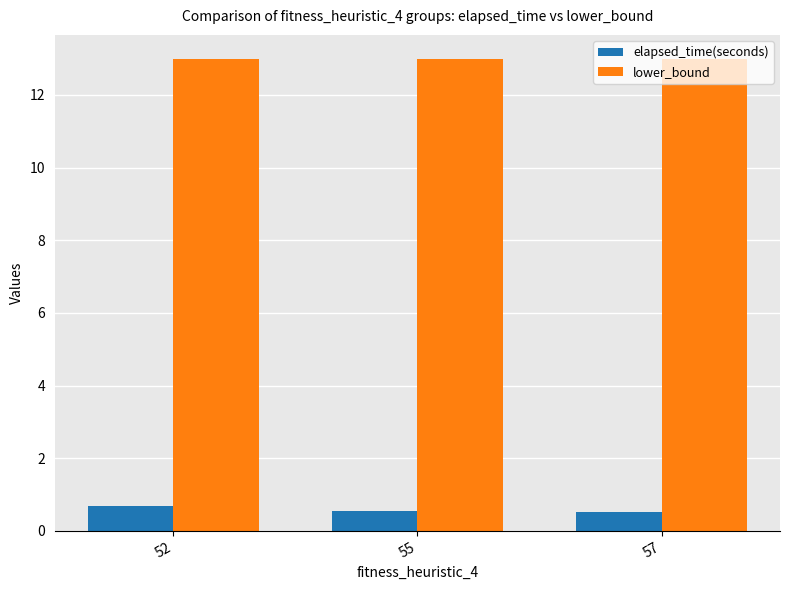

List the series in order of their peak value, lowest first.

elapsed_time(seconds), lower_bound